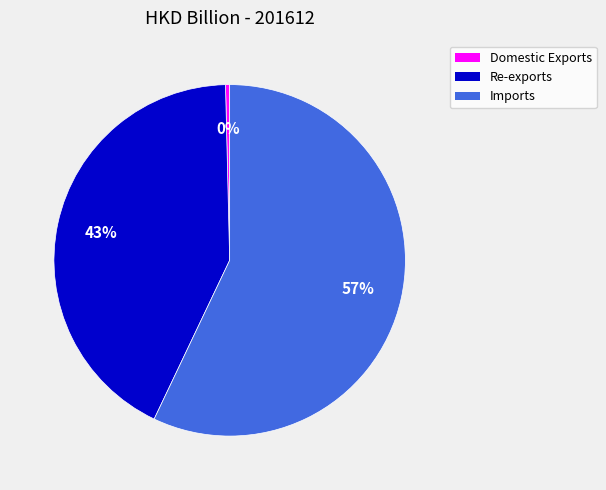

To the nearest percent, what portion does Imports represent?

57%